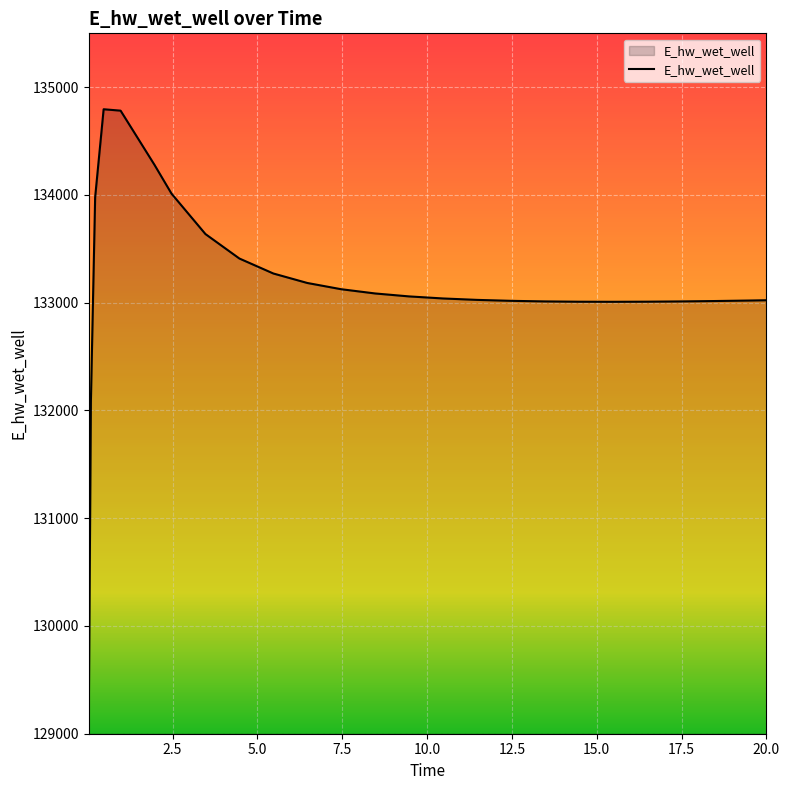

What is the minimum value shown in the chart?

129132.7